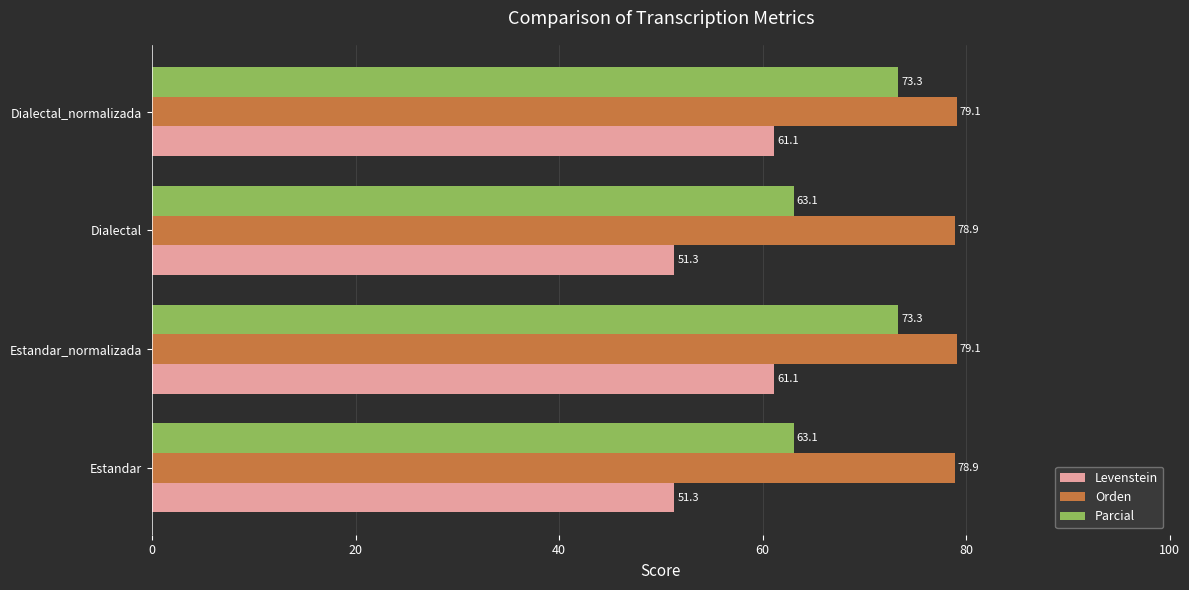

Rank the series by their maximum value, from lowest to highest.

Levenstein, Parcial, Orden